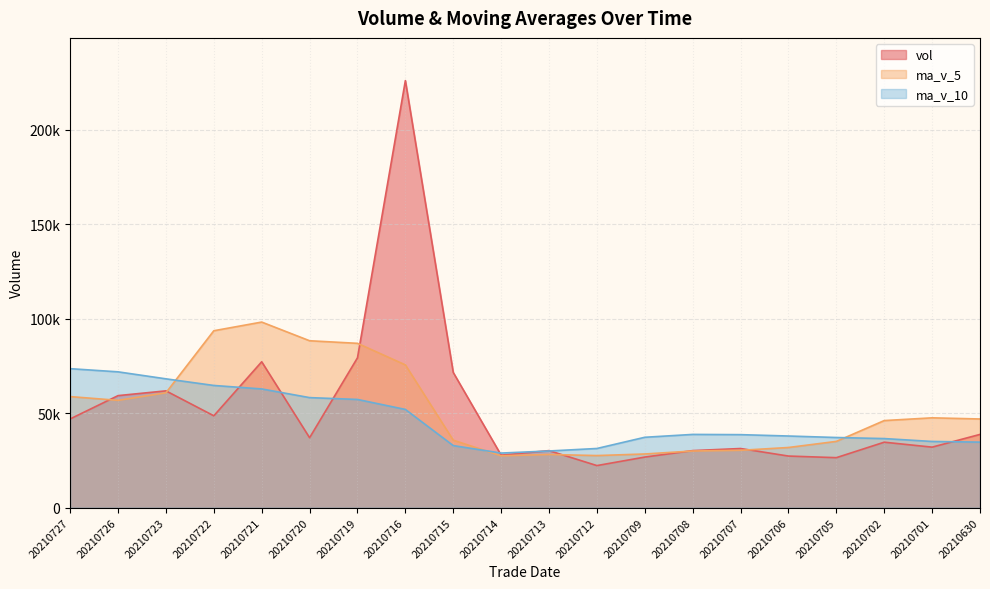

What is the approximate value of ma_v_10 at 20210701?

35052.5